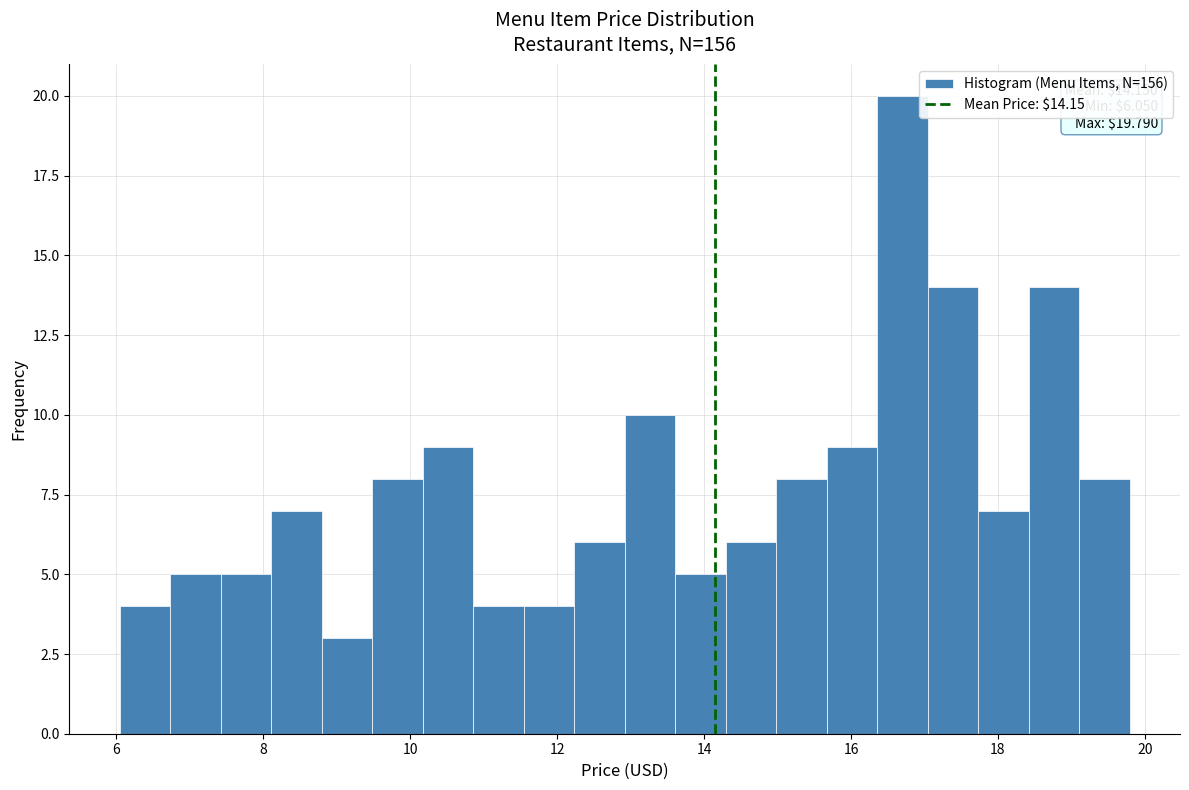

Read against the x-axis, roughly where is the centre of the tallest bar?

16.6